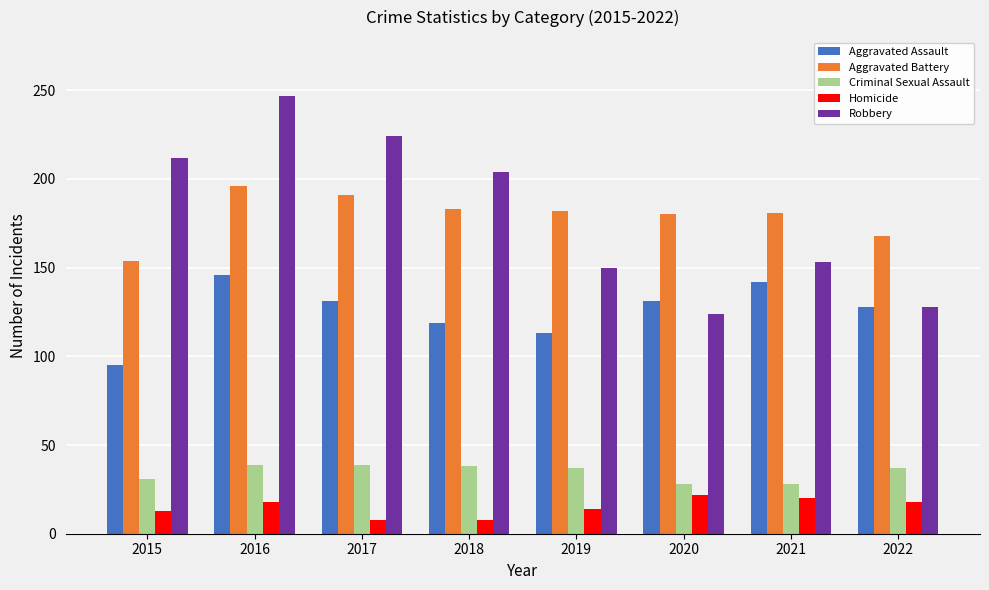

How many bars are there in each group?

5